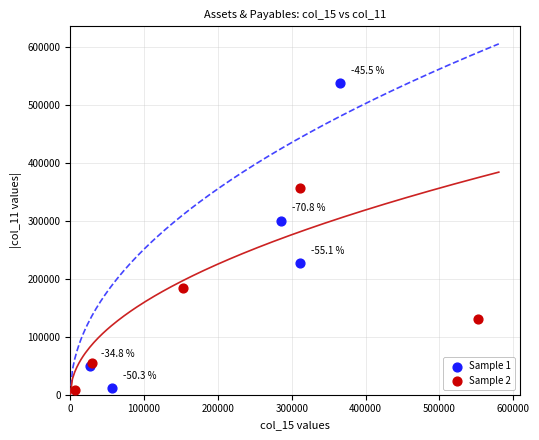

Which series contains the highest Y value?

Sample 1